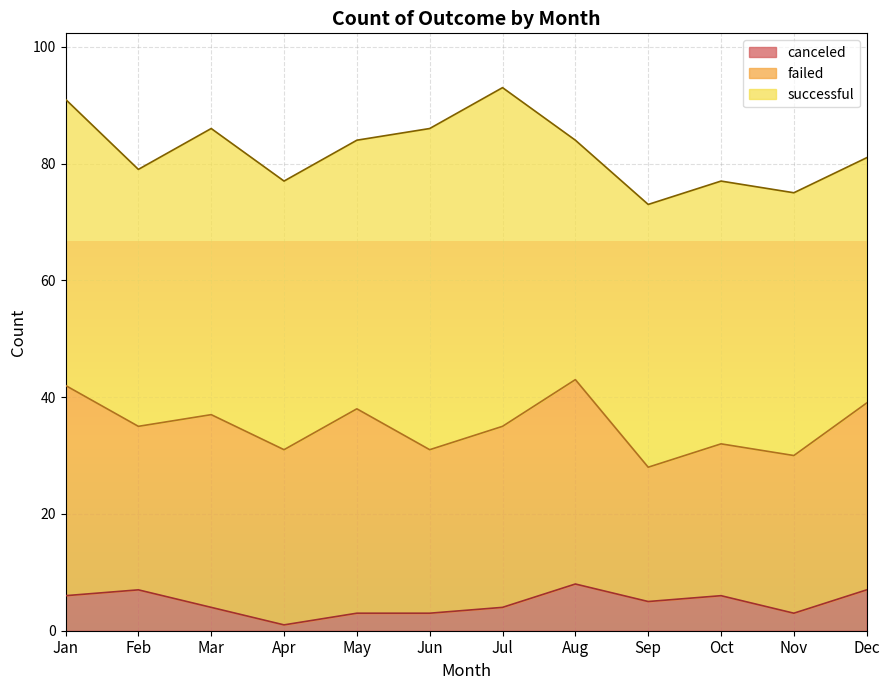

Count the number of data series in this chart.

3